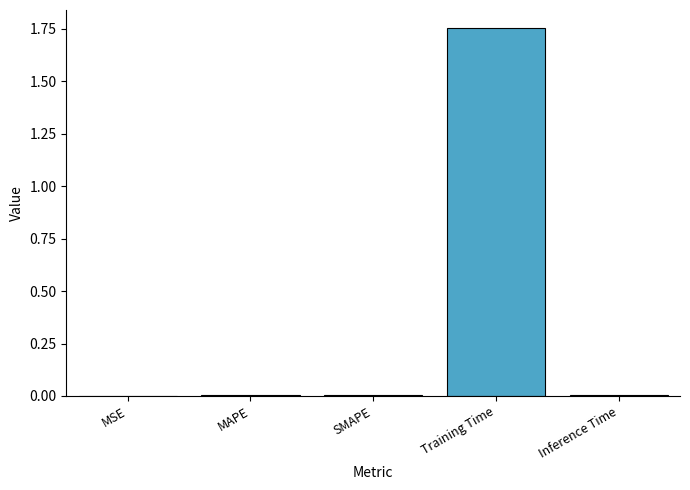

Between MSE and Training Time, which is larger?

Training Time